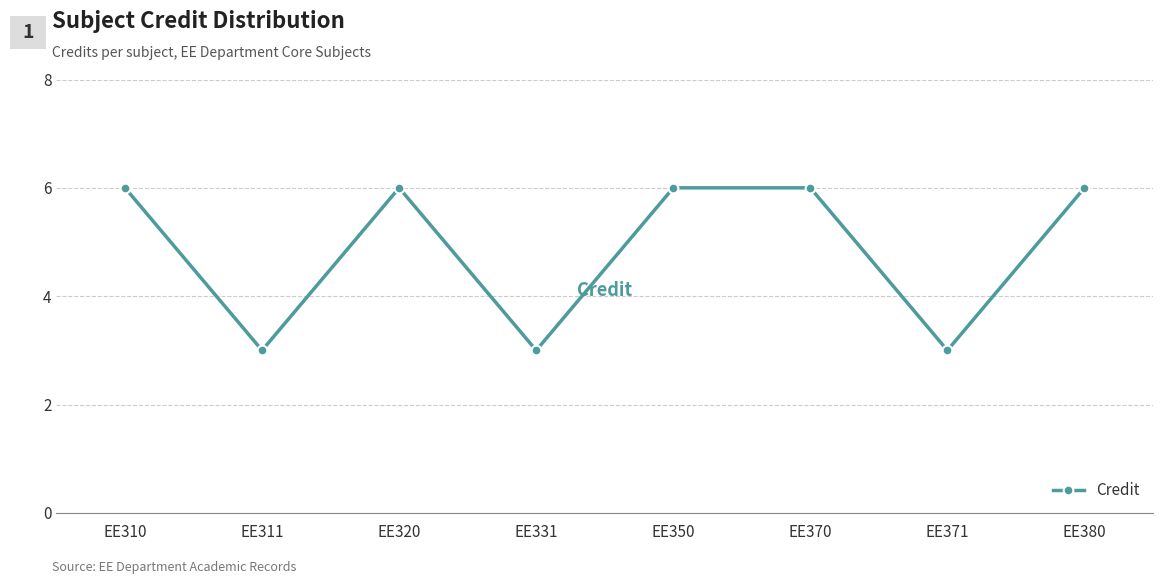

The value at EE371 is 3. True or false?

True